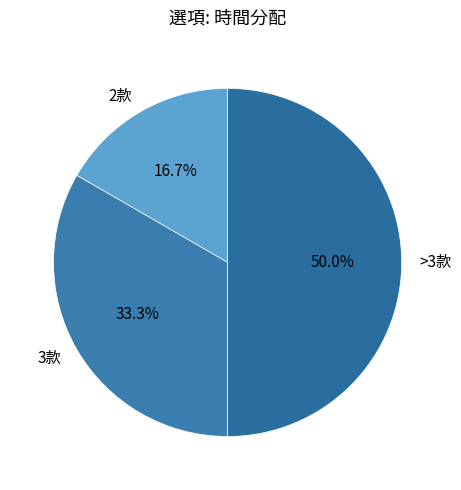

Is 2款 the majority of the pie?

No